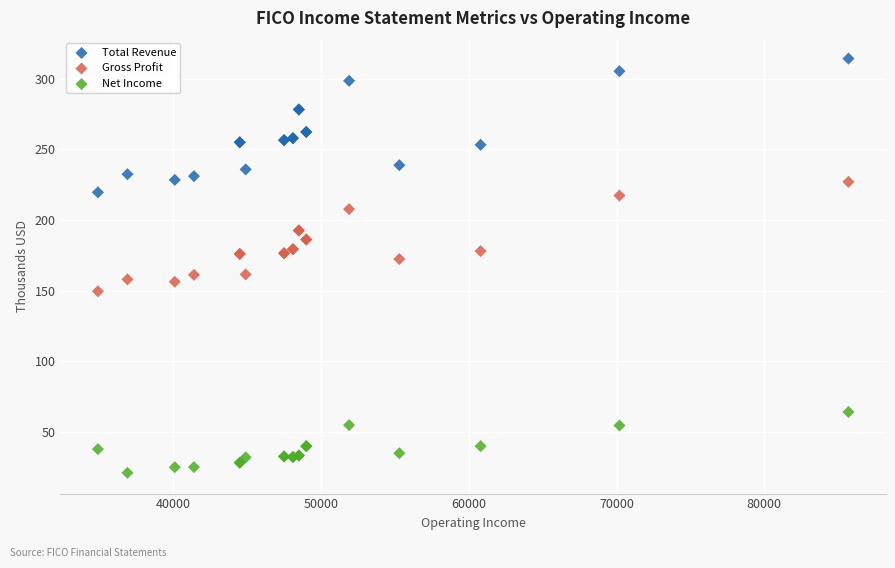

Which series has the largest Y range (max minus min)?

Total Revenue